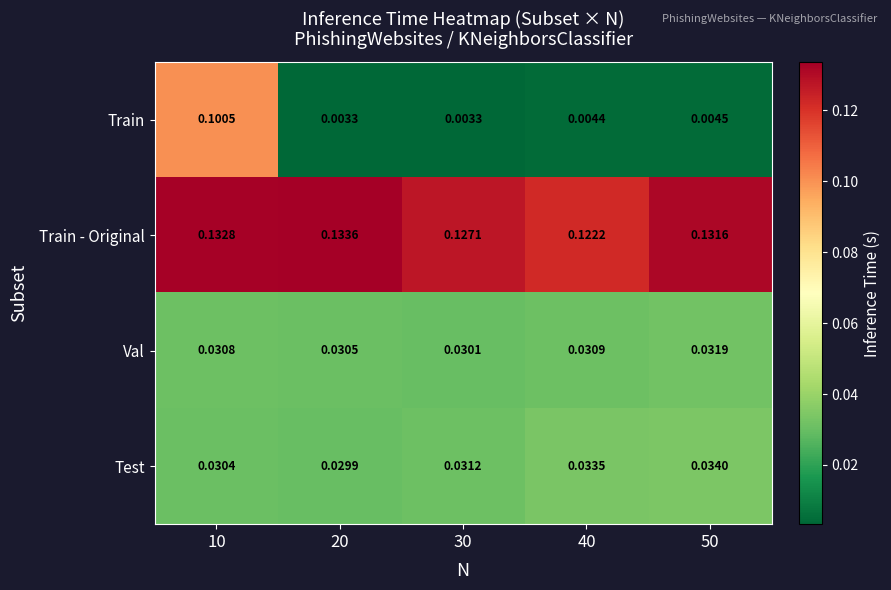

List the series in order of their peak value, lowest first.

Val, Test, Train, Train - Original